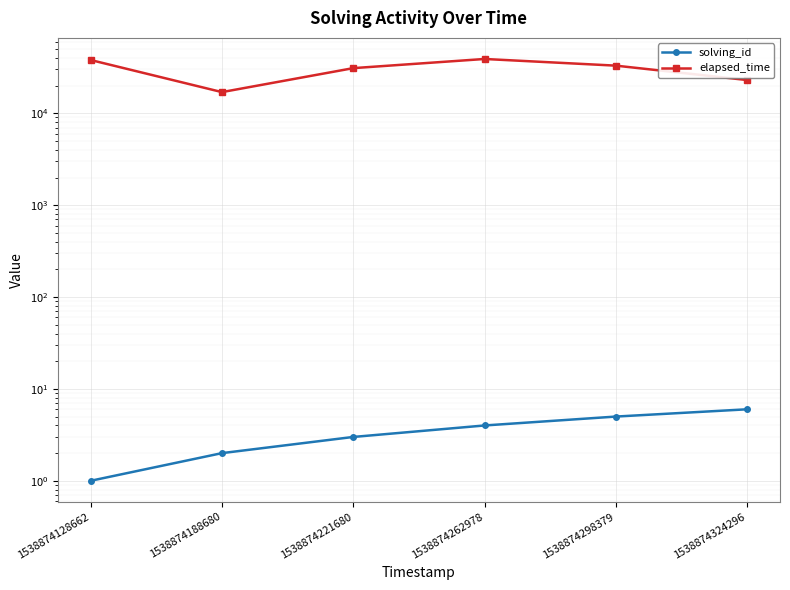

Rank the categories by solving_id value from lowest to highest.

1538874128662, 1538874188680, 1538874221680, 1538874262978, 1538874298379, 1538874324296